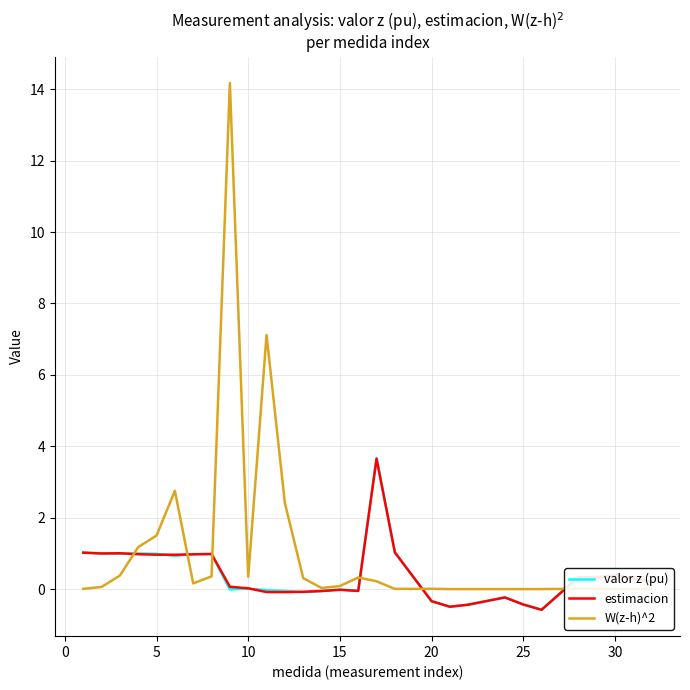

Does the chart have visible grid lines?

Yes